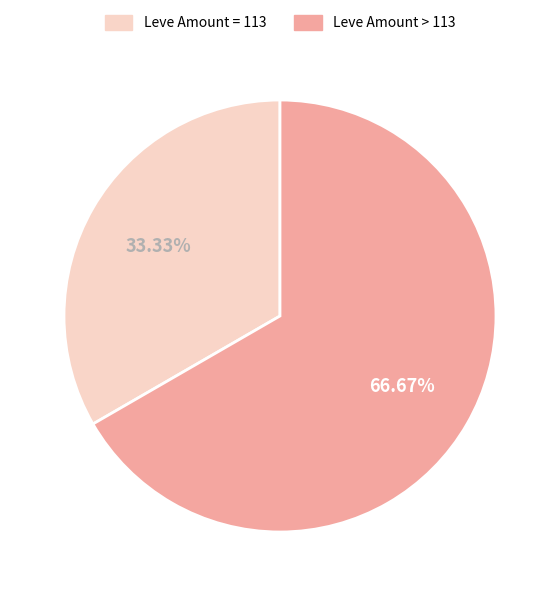

How many slices are in this pie chart?

2